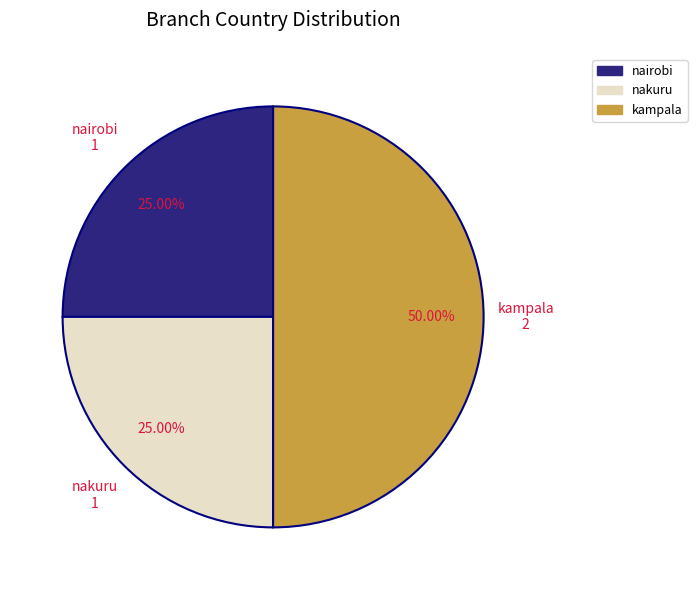

What is the largest slice in the pie chart?

kampala